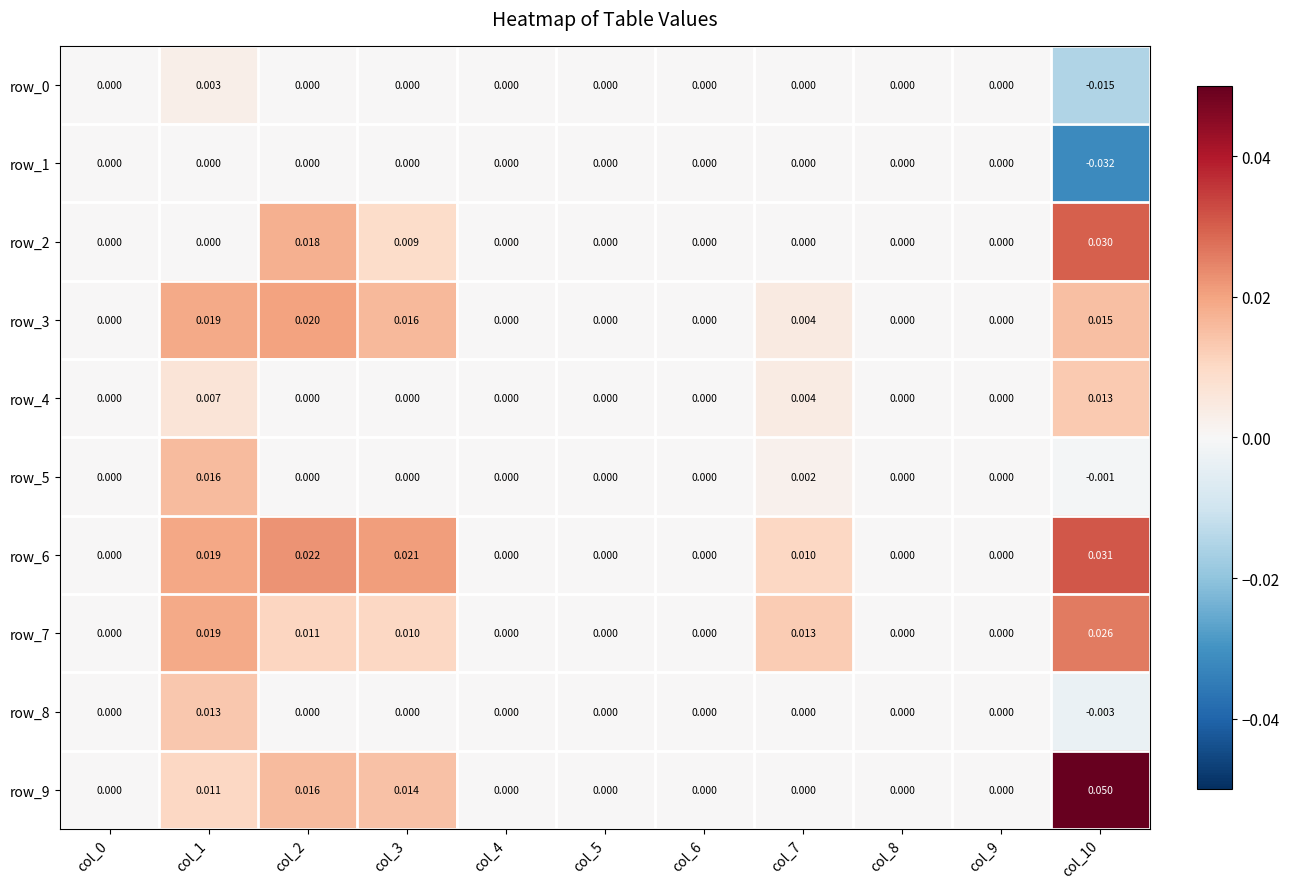

Is the value of row_3 at col_1 greater than the value of row_0 at col_4?

Yes